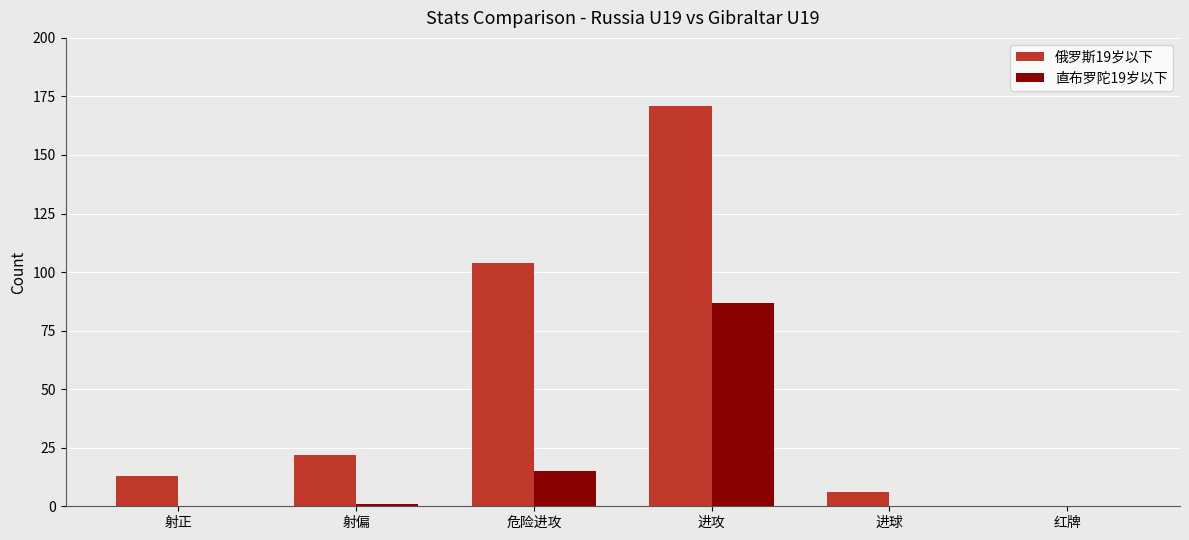

What is the maximum value shown in the chart?

171